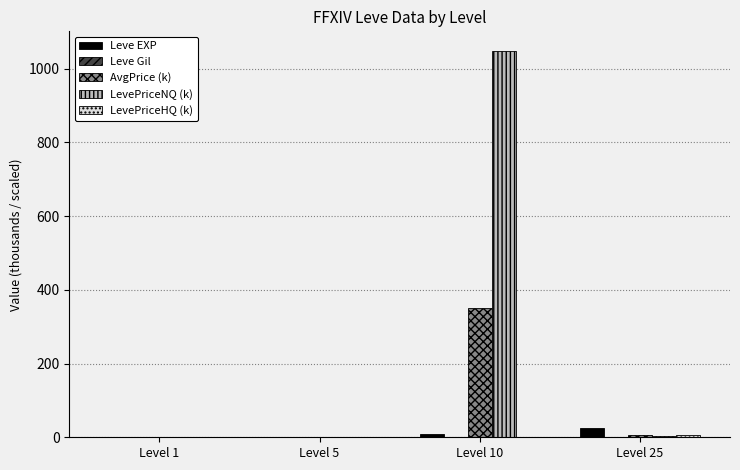

What is the greatest value displayed?

1048.6